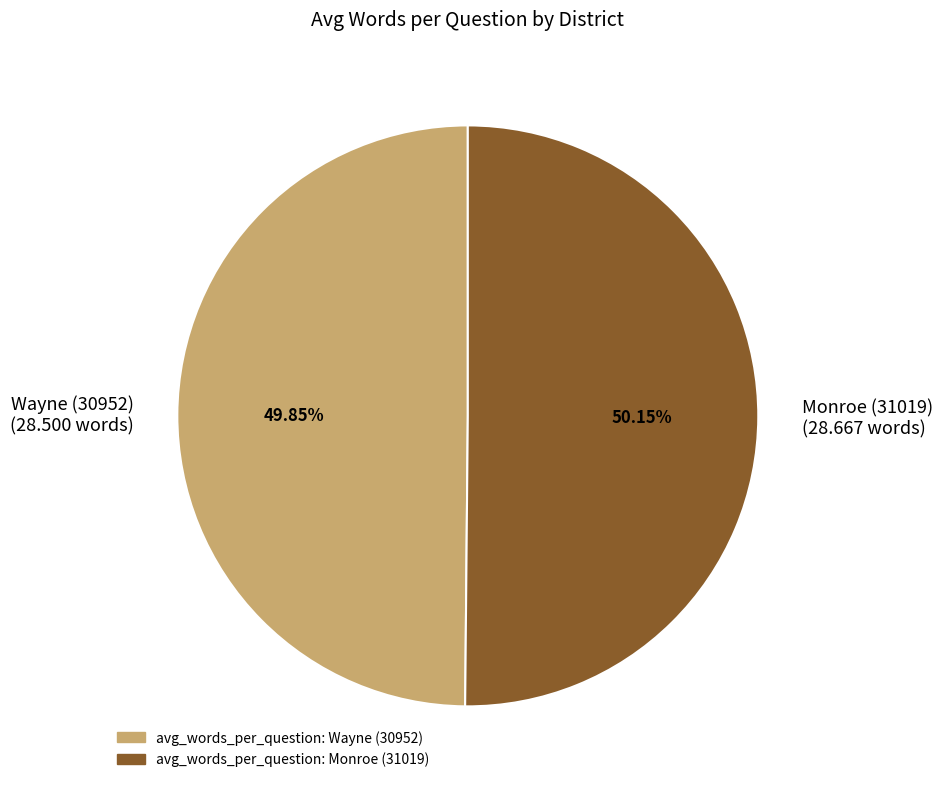

To the nearest percent, what is the average slice percentage?

50%